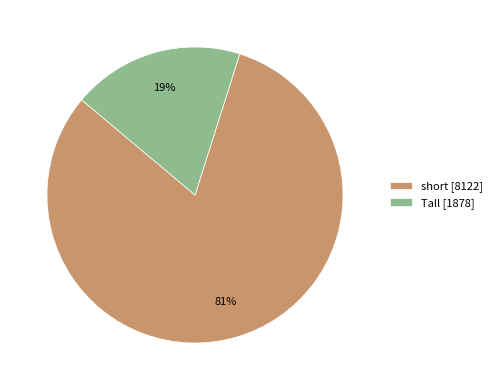

Which slice is the smallest?

Tall